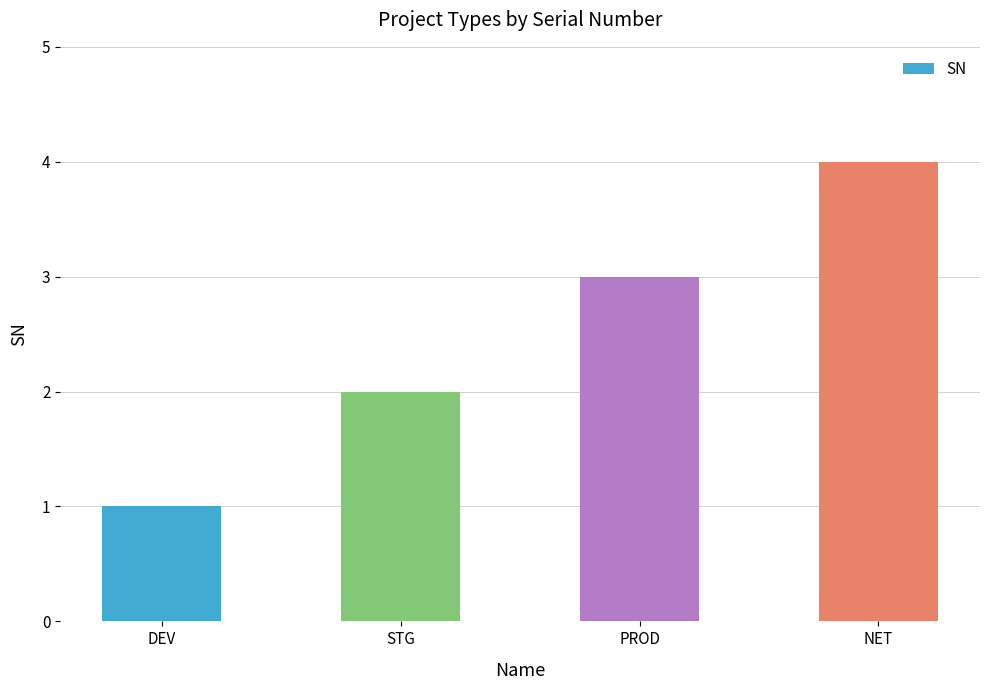

What is the value of the 4th bar from the left?

4